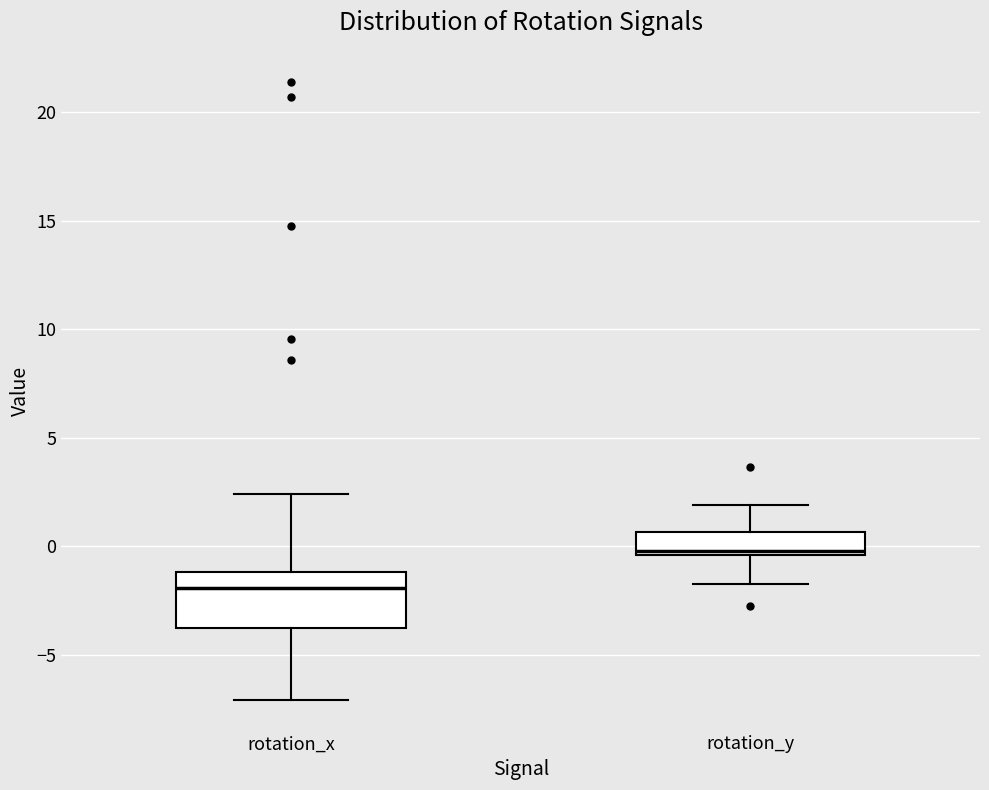

Comparing the boxes themselves (not the whiskers), which one is the tallest?

rotation_x